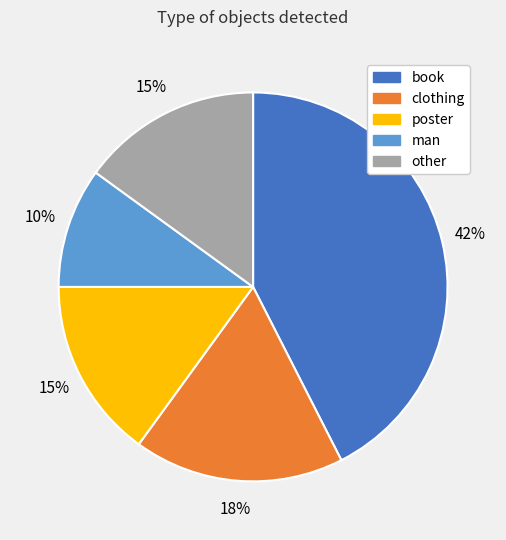

Is there any slice that represents more than half of the pie?

No